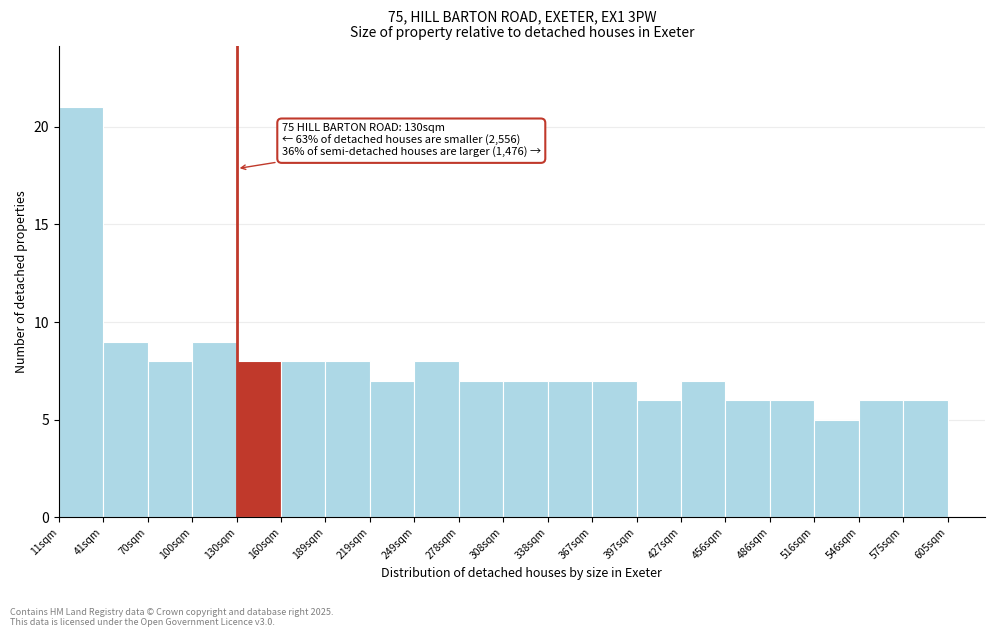

Which range on the x-axis has the tallest bar?

10 to 40